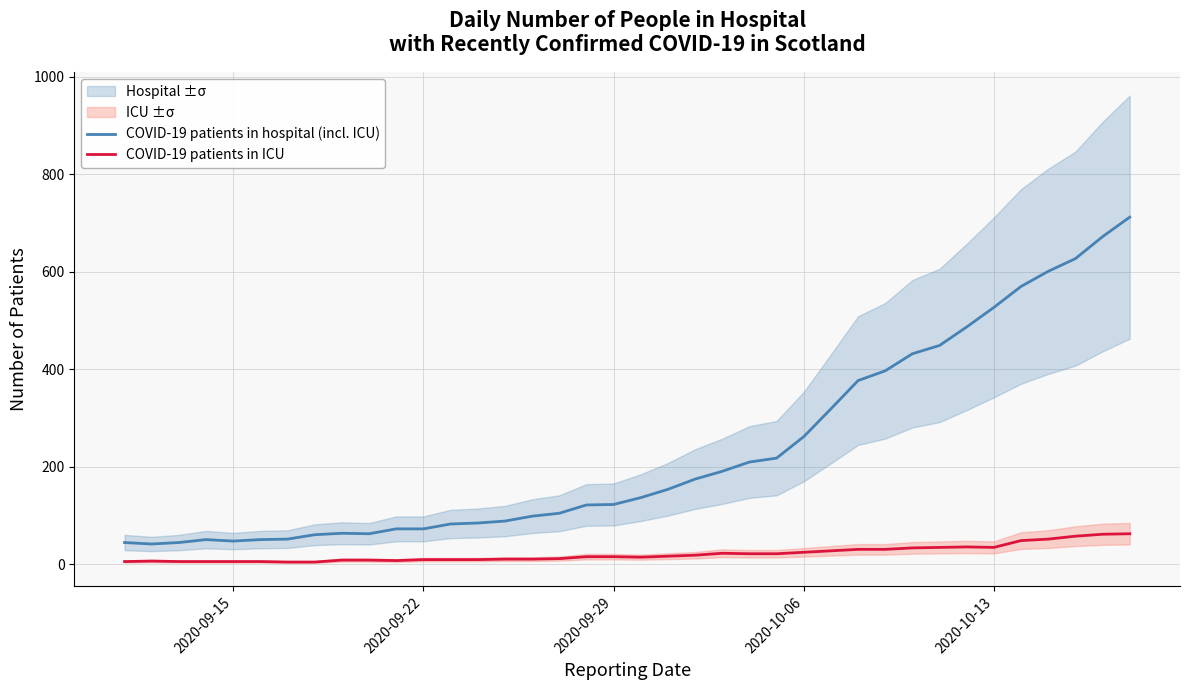

True or false: COVID-19 patients in ICU and COVID-19 patients in hospital (incl. ICU) cross at least once.

False